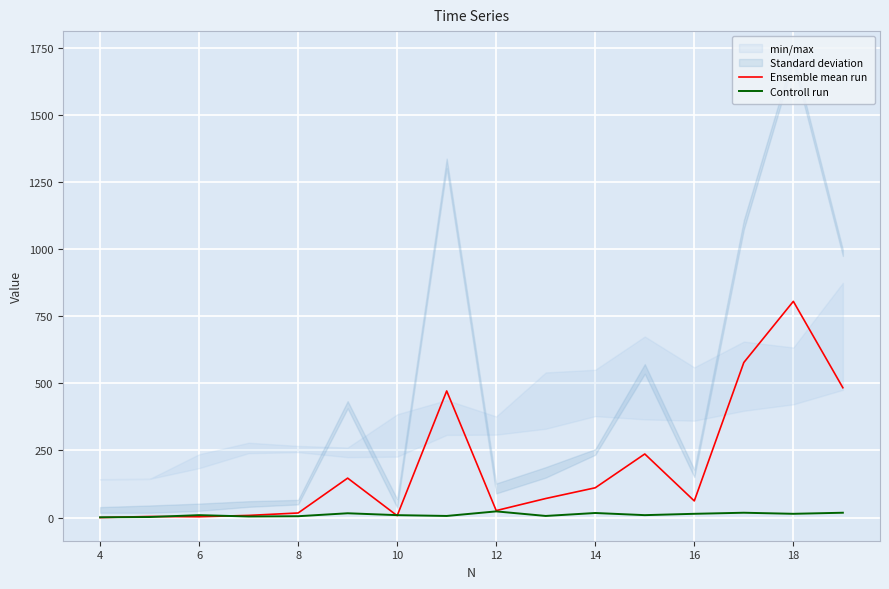

How many intersections are there between Controll run and Ensemble mean run?

5